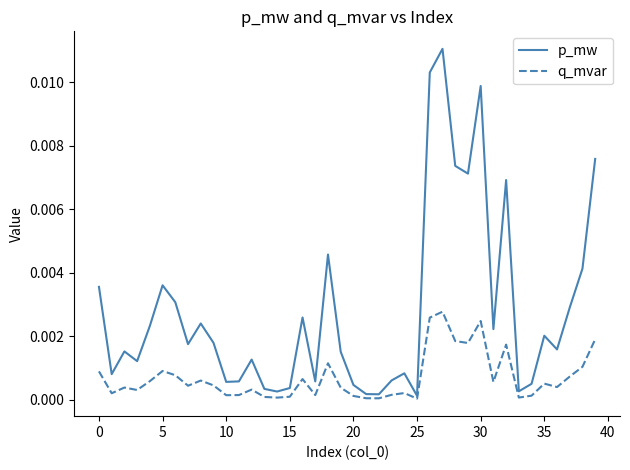

True or false: p_mw has more than 2 interior local peaks.

True